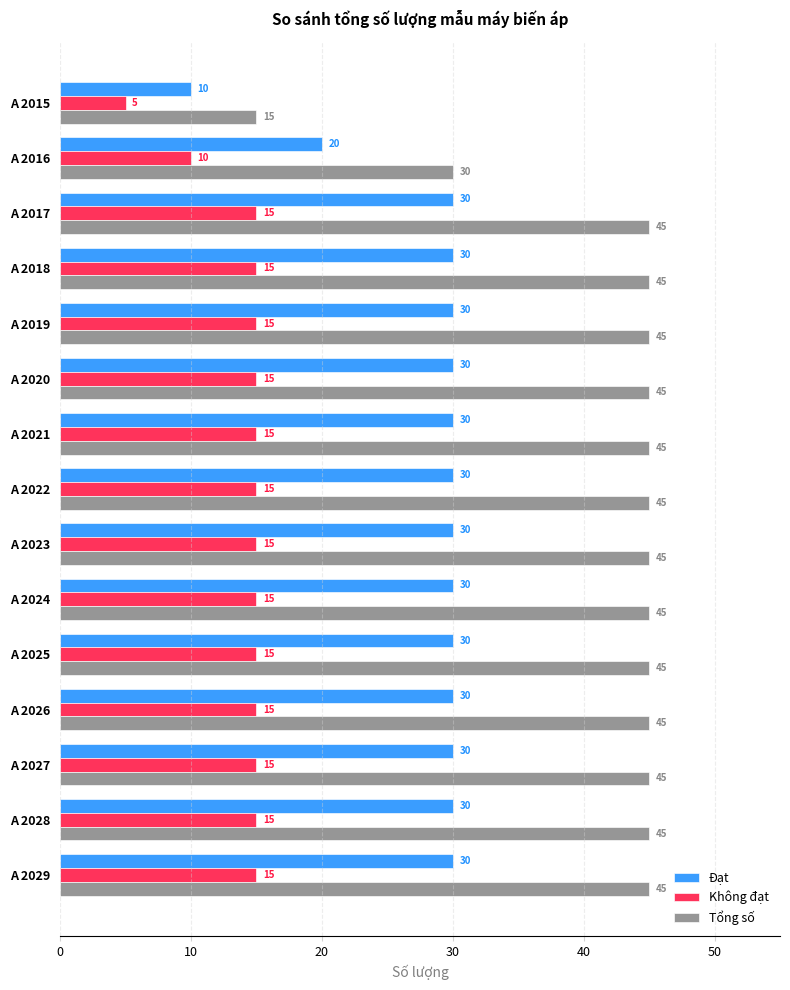

Which series has the largest total across all categories?

Tổng số